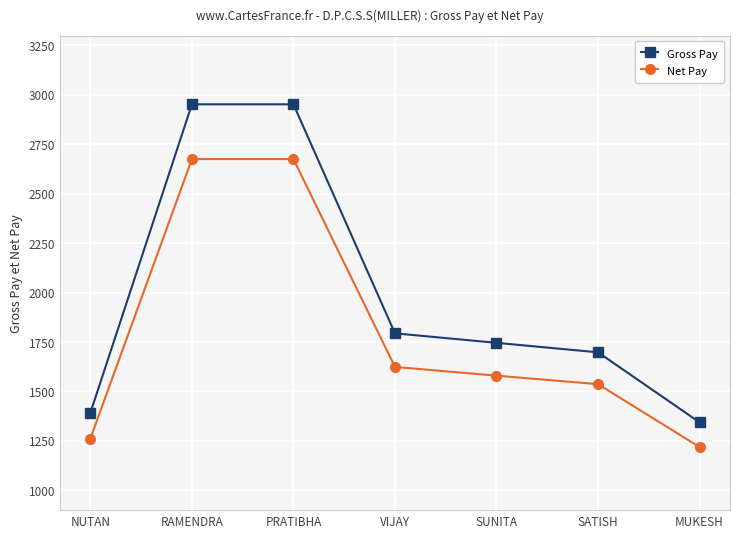

How many distinct data groups are displayed?

2